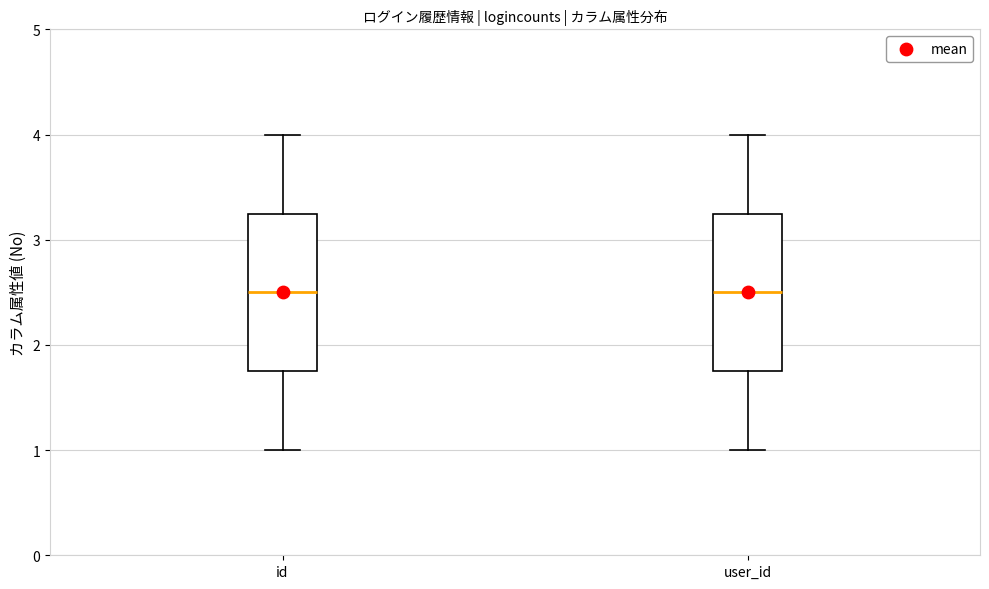

Reading left to right, read every box against the y-axis: the position of its median line, the range the box covers, and the ends of its whiskers. The values are not printed on the chart, so give them approximately, as read against the axis.

id: median 2.5, box 1.8 to 3.3, whiskers 1.0 to 4.0
user_id: median 2.5, box 1.8 to 3.3, whiskers 1.0 to 4.0